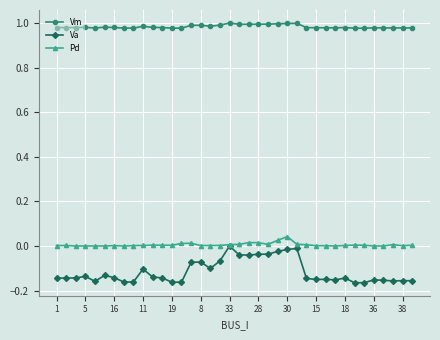

Which series has the widest spread of values?

Va